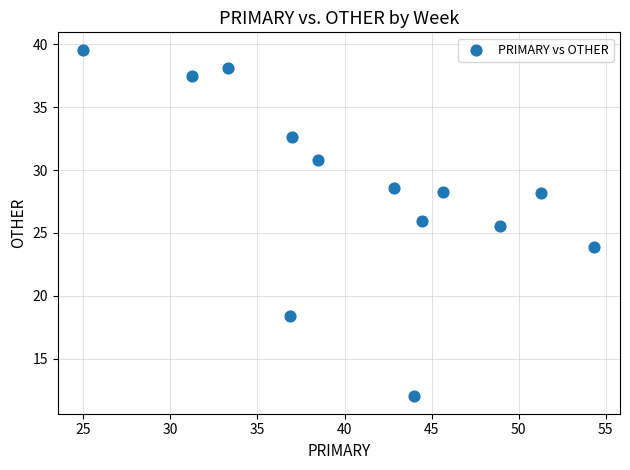

What Y value in the scatter plot is closest to 25?

25.5